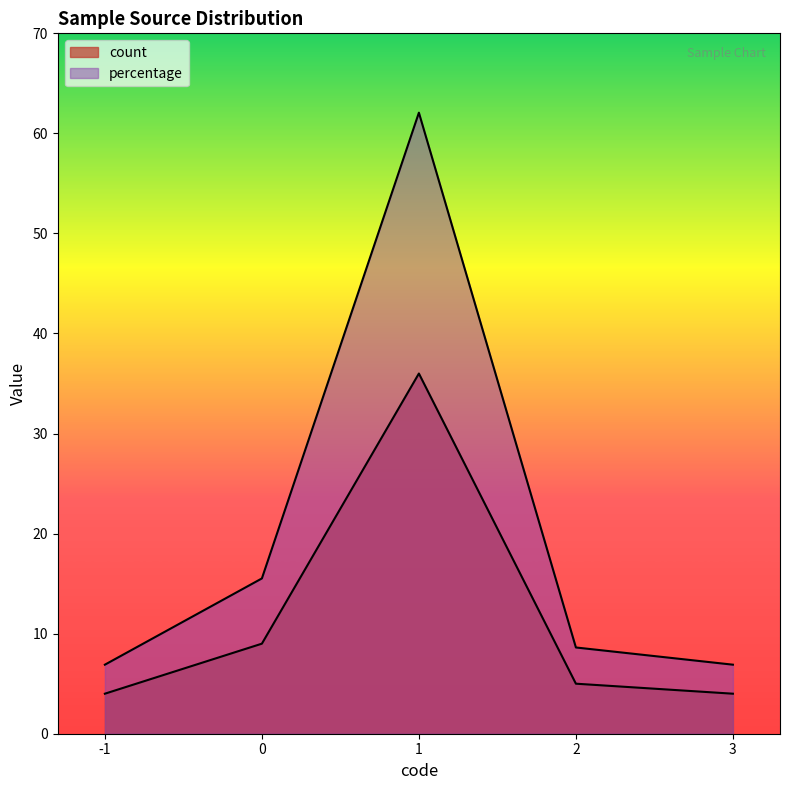

True or false: count and percentage intersect in this chart.

False